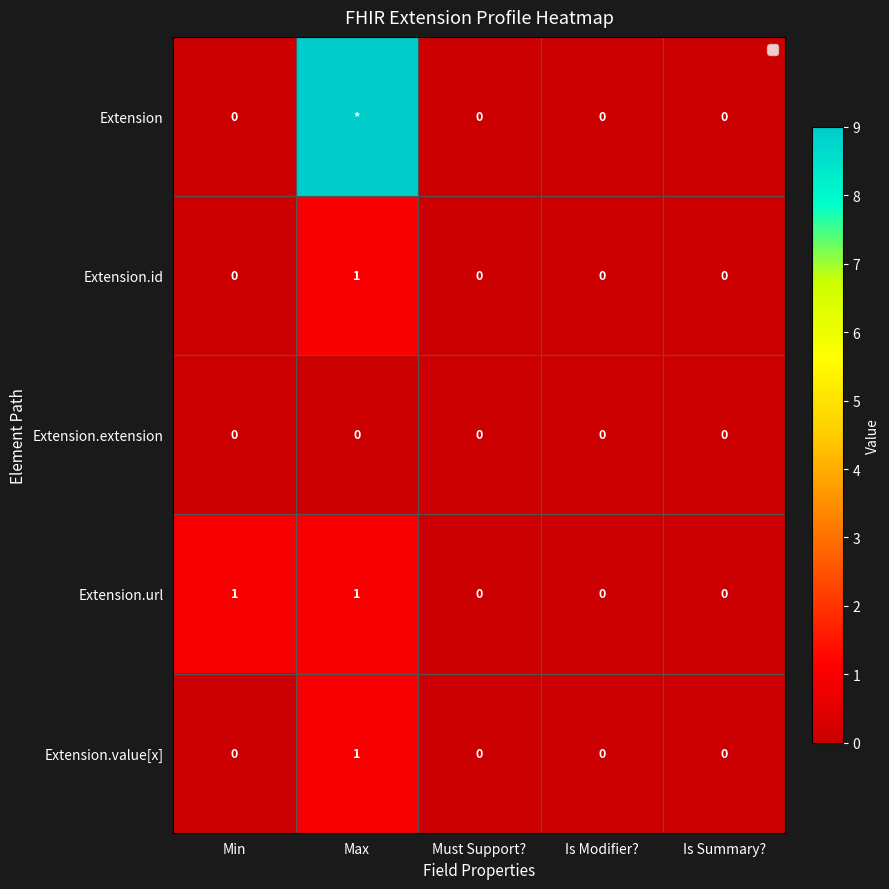

What is the maximum value for Extension.id?

1